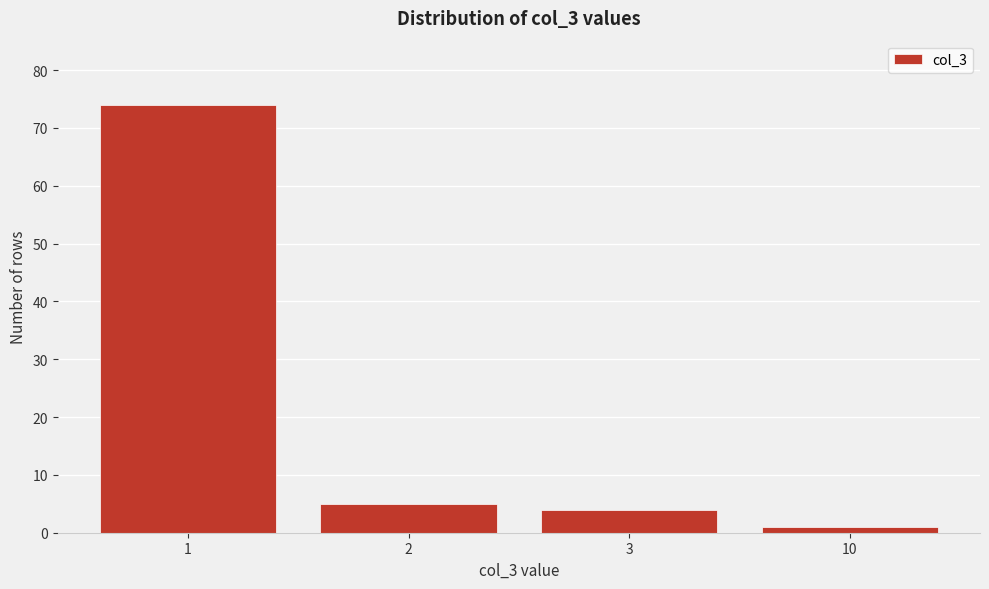

Reading right to left, list all the values displayed in this chart.

1	4	5	74